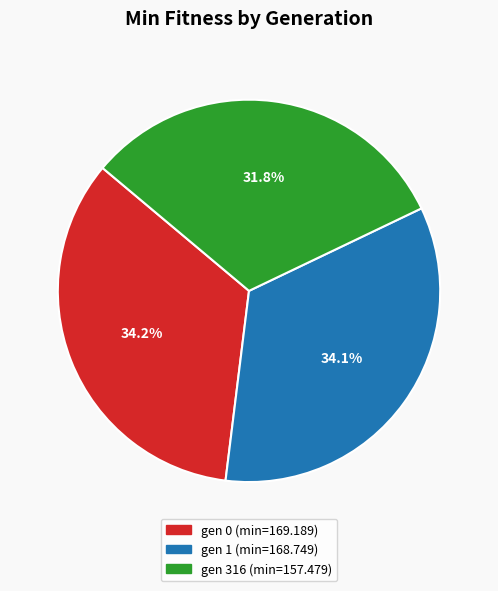

To the nearest percent, what is the combined percentage of gen 316 (min=157.479) and gen 1 (min=168.749)?

66%